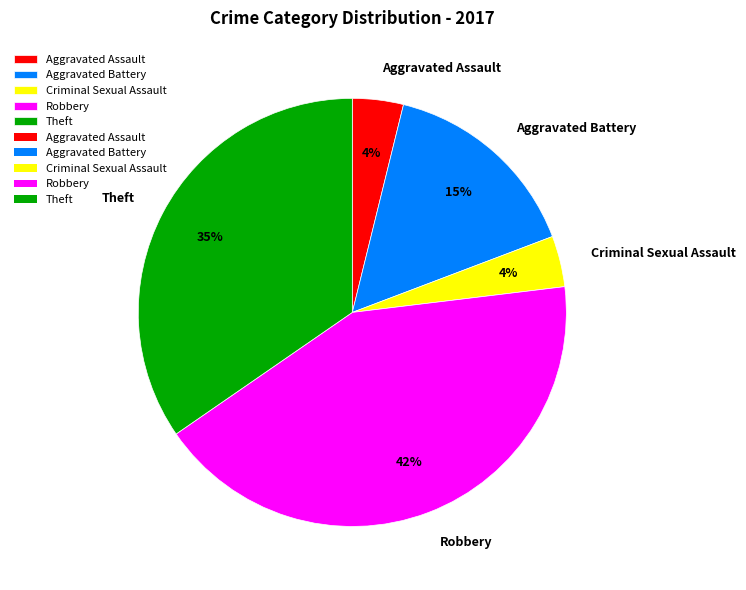

To the nearest percent, what is the combined percentage of Aggravated Battery and Criminal Sexual Assault?

19%